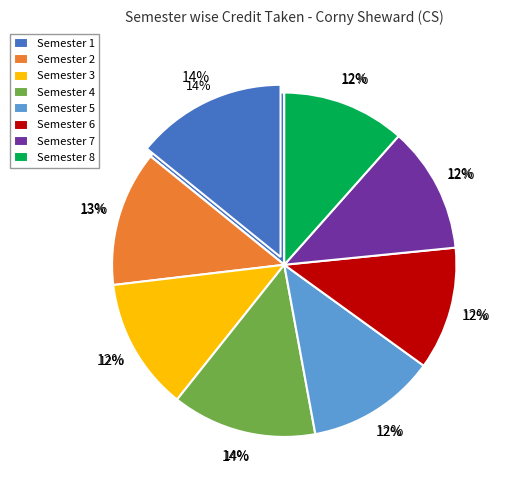

How much of the chart is everything except Semester 5?

87.9%